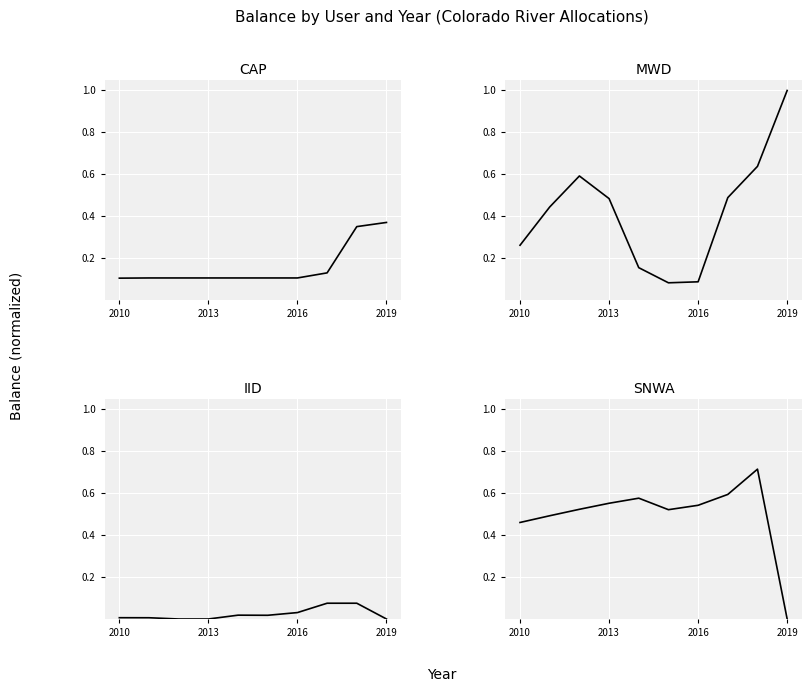

True or false: MWD and IID cross at least once.

False